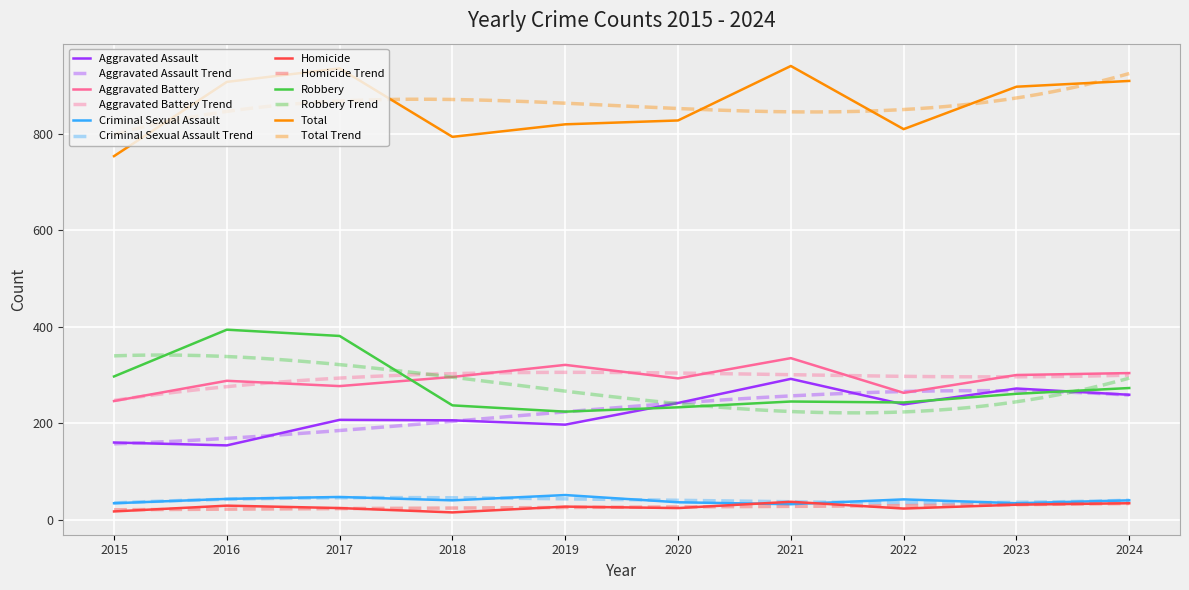

Reading left to right, extract all data points from this chart.

Aggravated Assault: 160	154	207	206	197	242	292	239	272	259
Aggravated Battery: 246	288	277	296	321	293	335	263	300	304
Criminal Sexual Assault: 34	43	47	40	51	36	32	42	34	40
Homicide: 17	29	24	15	27	24	37	23	31	34
Robbery: 297	394	381	237	224	233	245	243	261	273
Total: 754	908	936	794	820	828	941	810	898	910